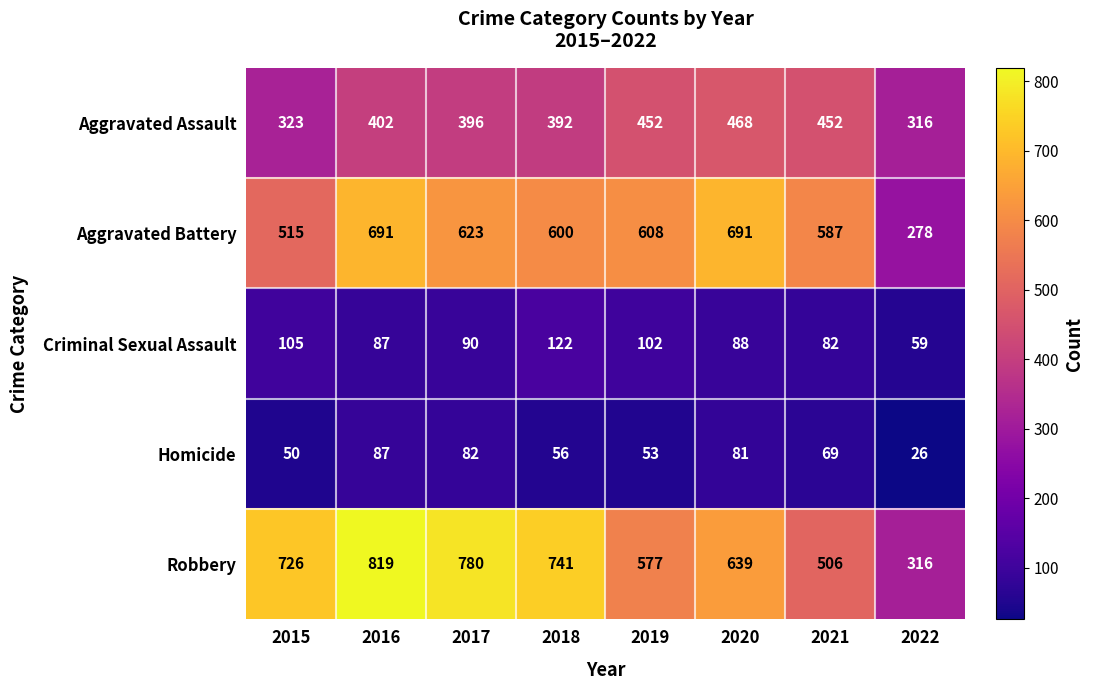

Count the number of data series in this chart.

5